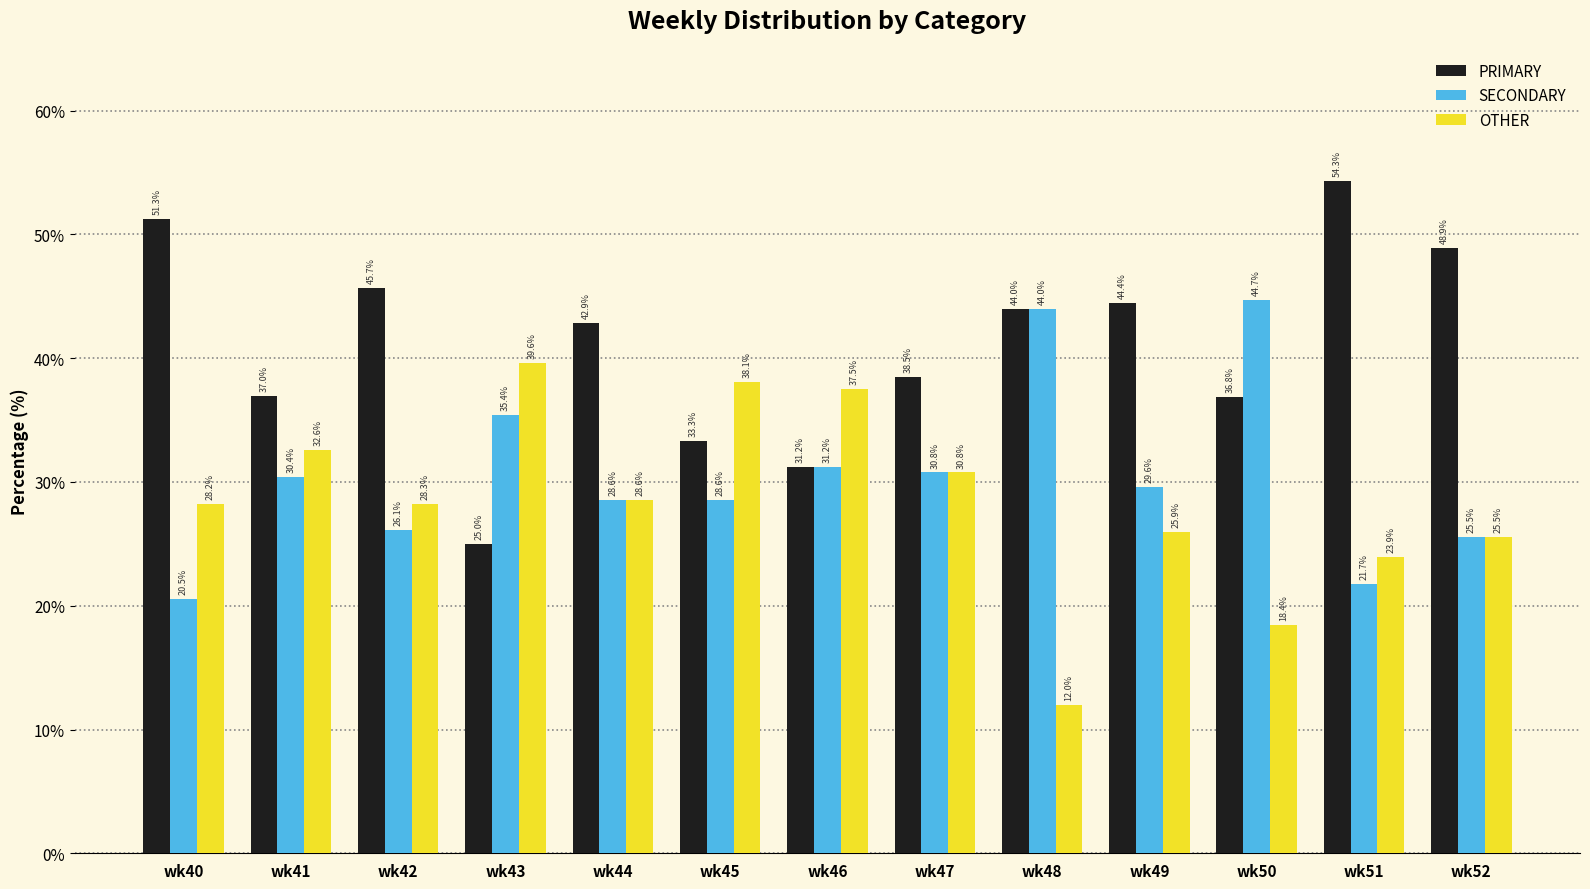

Rank the categories by PRIMARY value from lowest to highest.

wk43, wk46, wk45, wk50, wk41, wk47, wk44, wk48, wk49, wk42, wk52, wk40, wk51